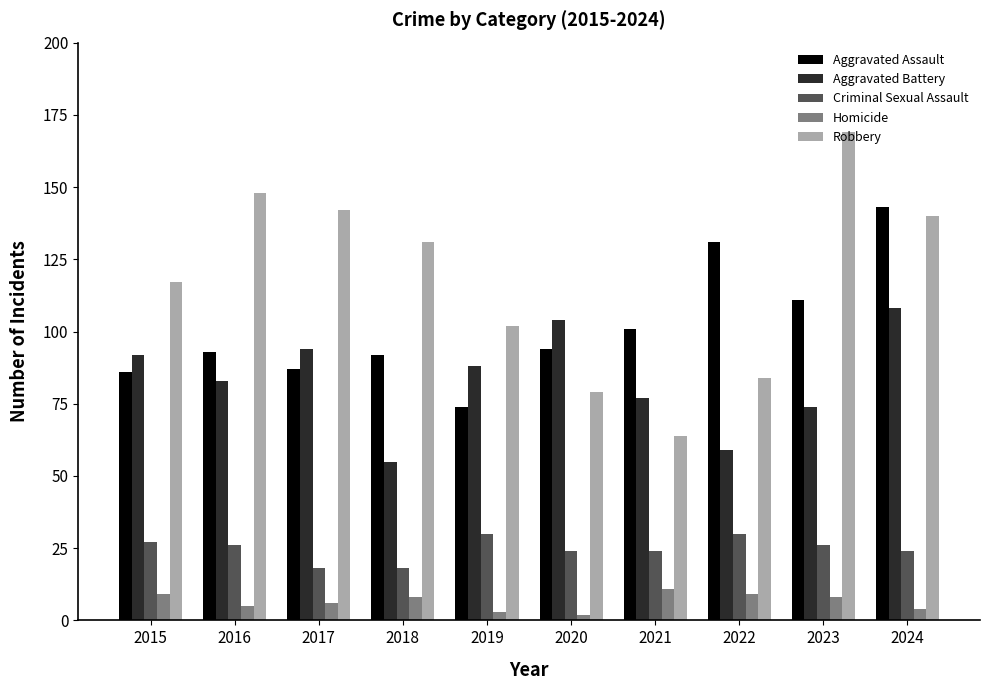

Which series has the largest range (max minus min)?

Robbery